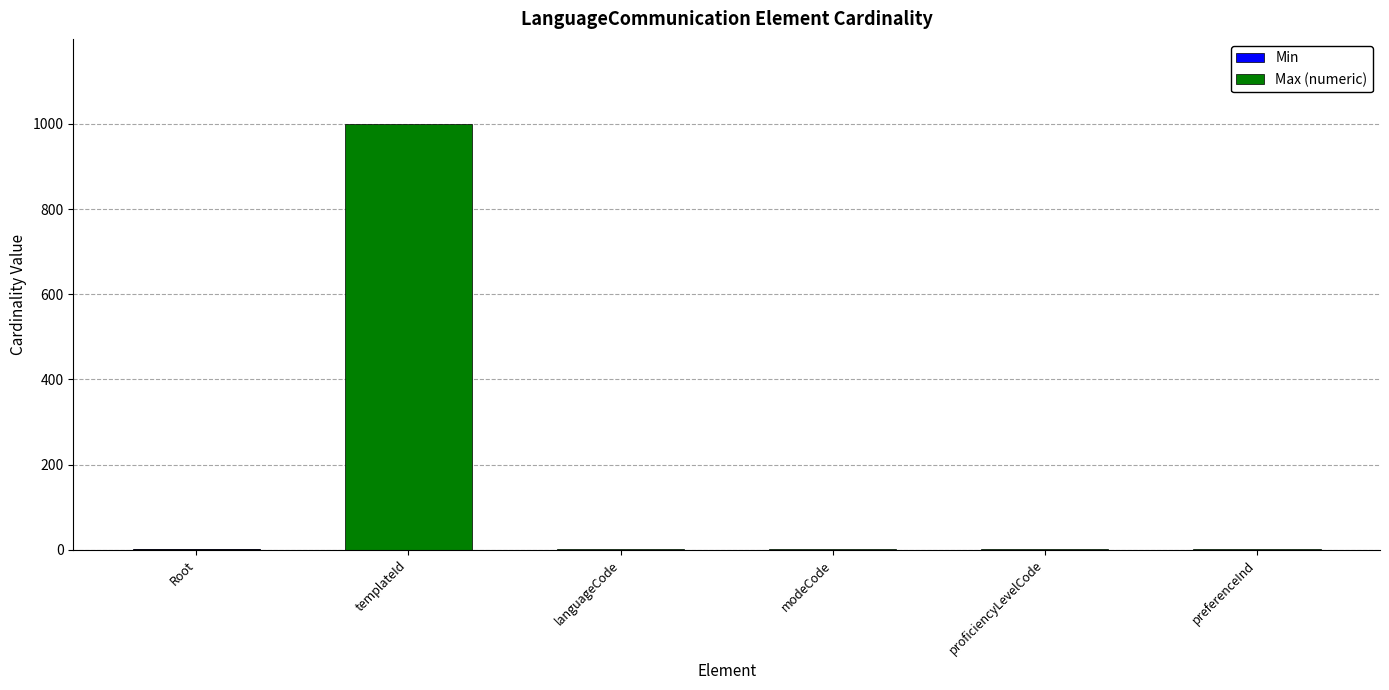

Count the number of categories in the chart.

6